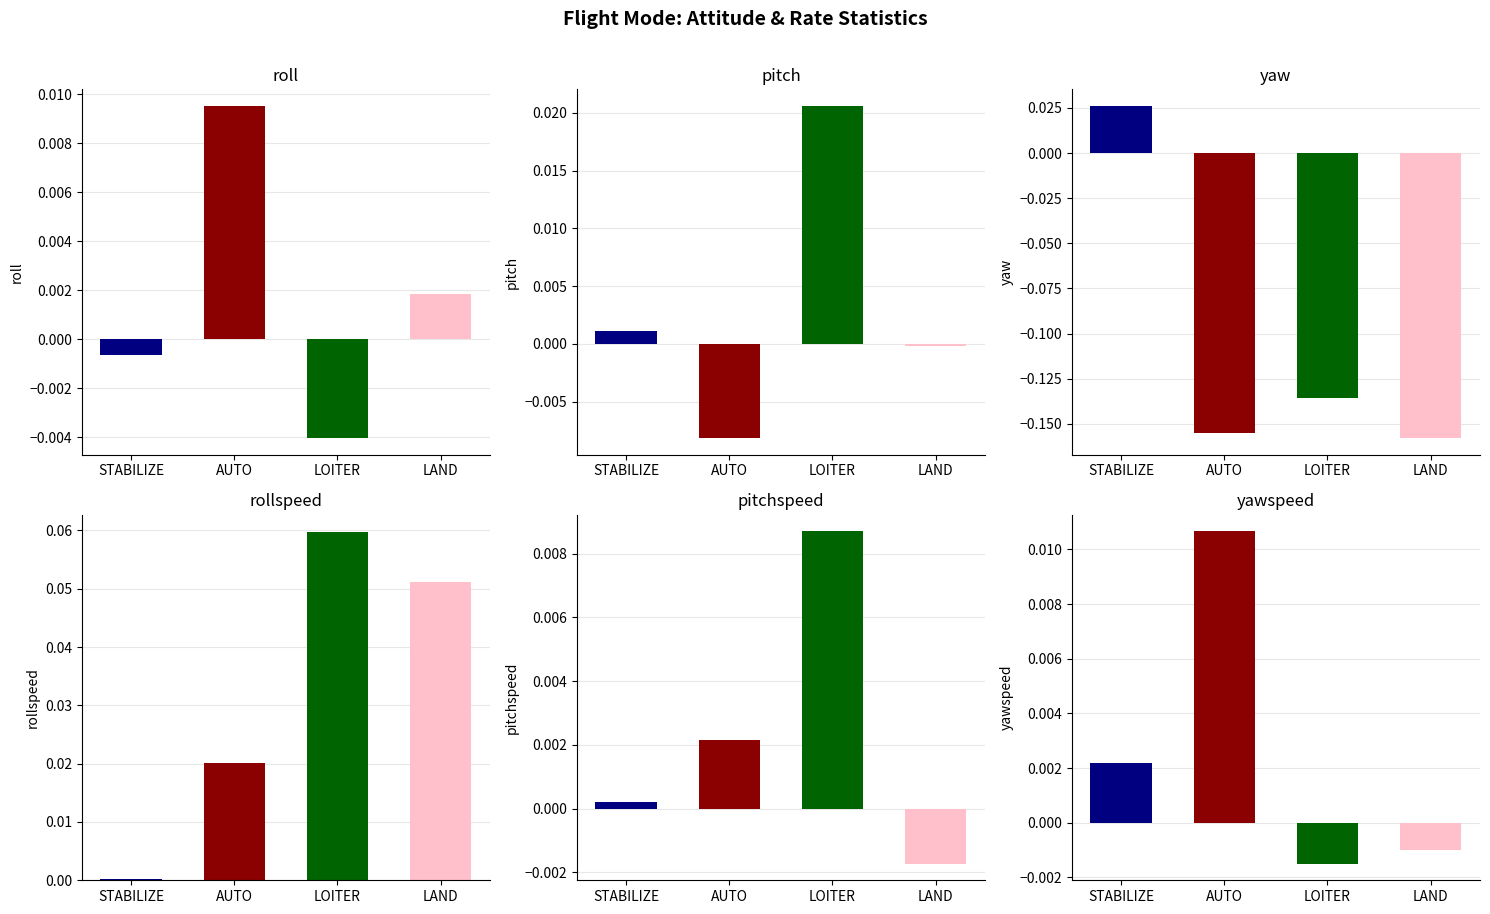

Rank the series by their maximum value, from highest to lowest.

rollspeed, yaw, pitch, yawspeed, roll, pitchspeed